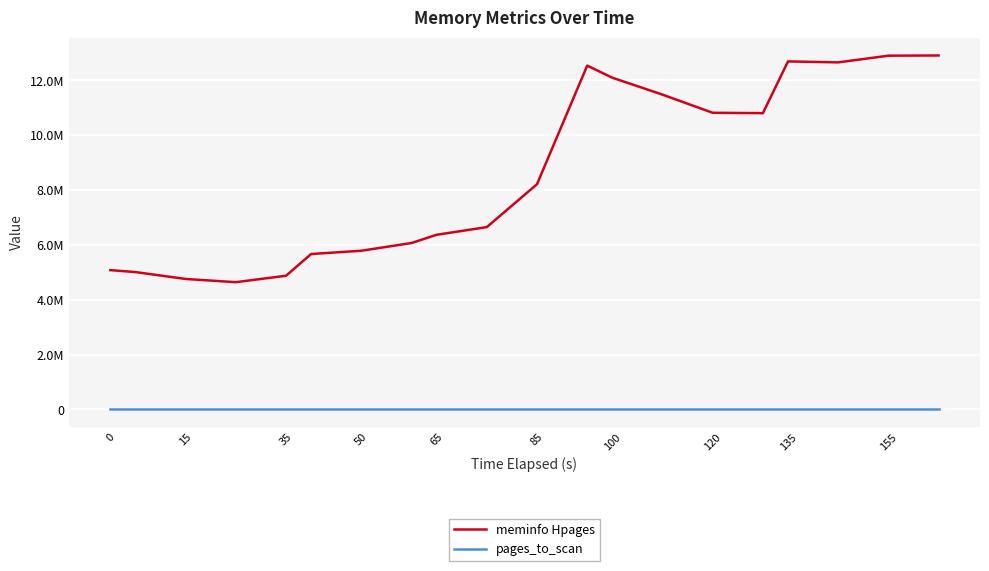

What are all the series names shown in the legend?

meminfo Hpages, pages_to_scan